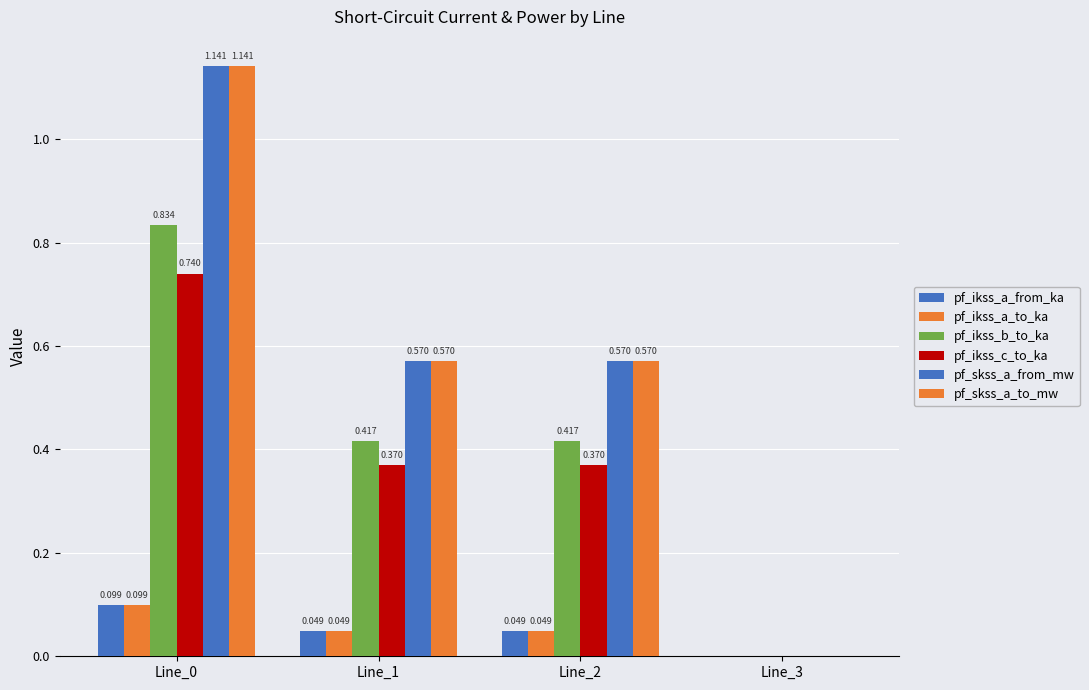

Reading left to right, what are all the values shown in this chart?

pf_ikss_a_from_ka: 0.1	0.0	0.0	0.0
pf_ikss_a_to_ka: 0.1	0.0	0.0	0.0
pf_ikss_b_to_ka: 0.8	0.4	0.4	0.0
pf_ikss_c_to_ka: 0.7	0.4	0.4	0.0
pf_skss_a_from_mw: 1.1	0.6	0.6	0.0
pf_skss_a_to_mw: 1.1	0.6	0.6	0.0